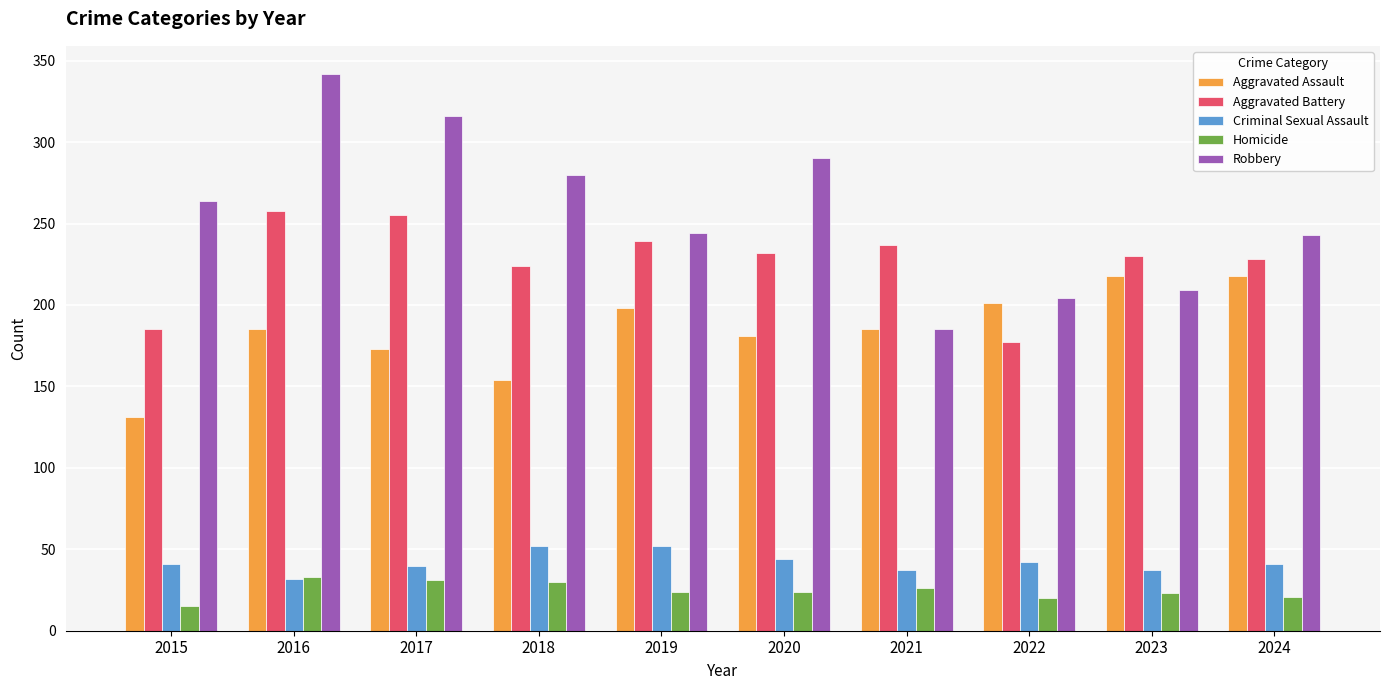

Does the chart contain any negative values?

No